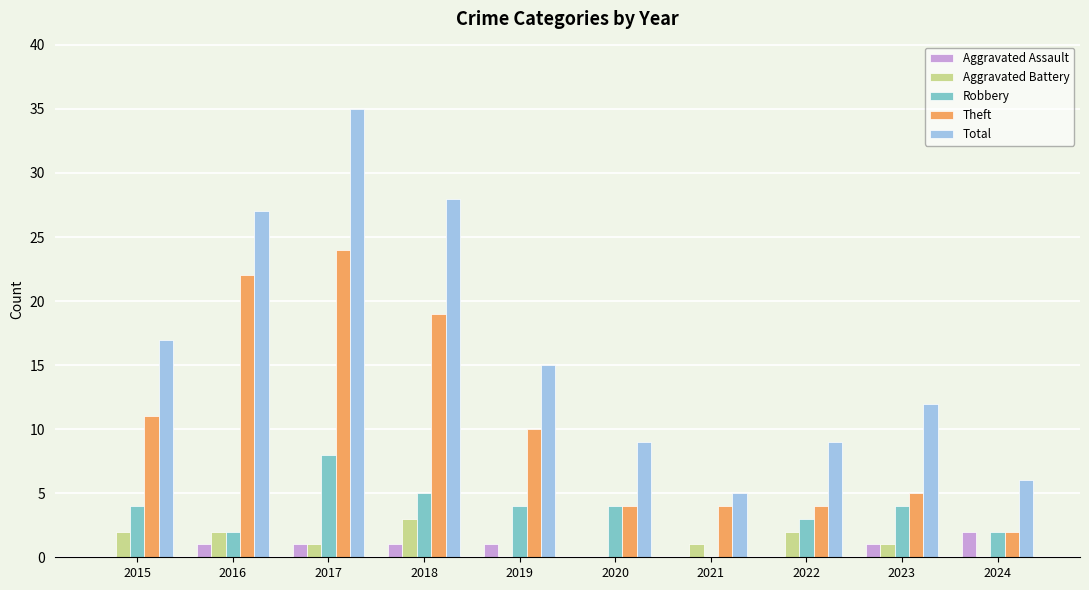

How many series are shown in this chart?

5